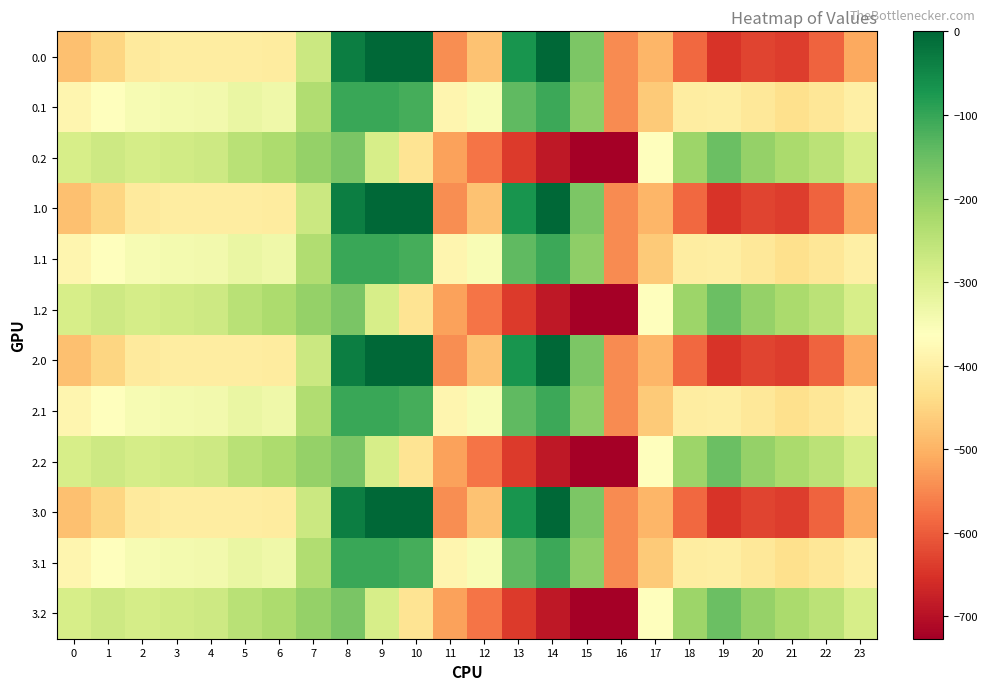

Which has a higher value, 22 or 11?

11